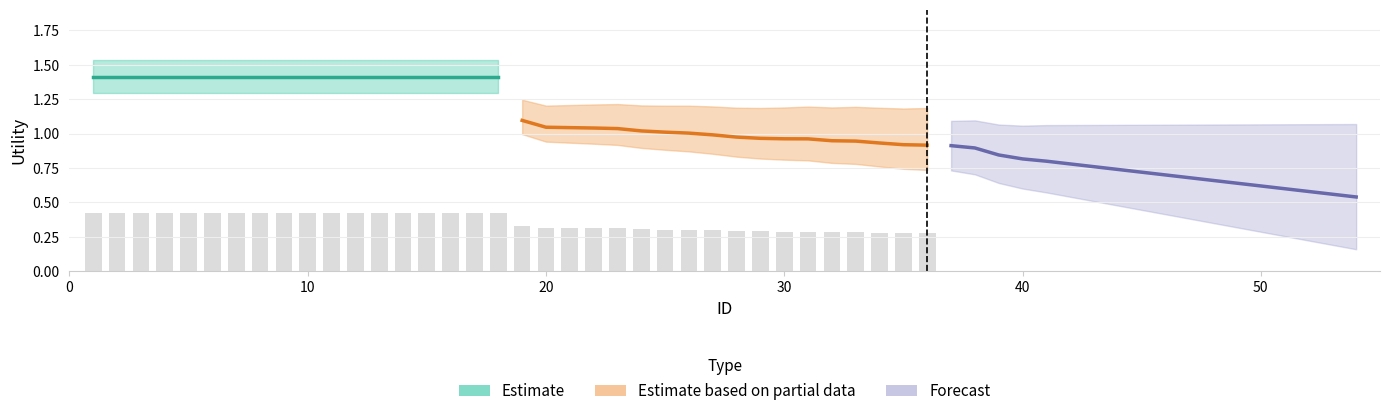

Rank the series by their maximum value, from lowest to highest.

Forecast, Estimate based on partial data, Estimate